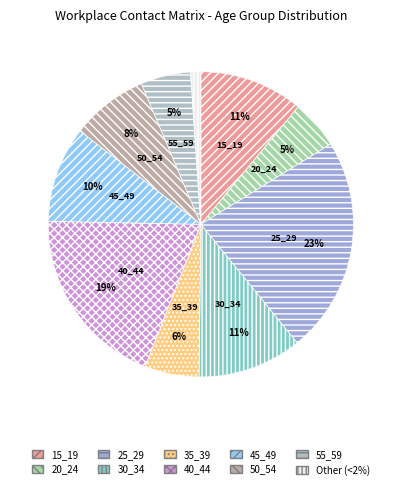

How many slices are in this pie chart?

10